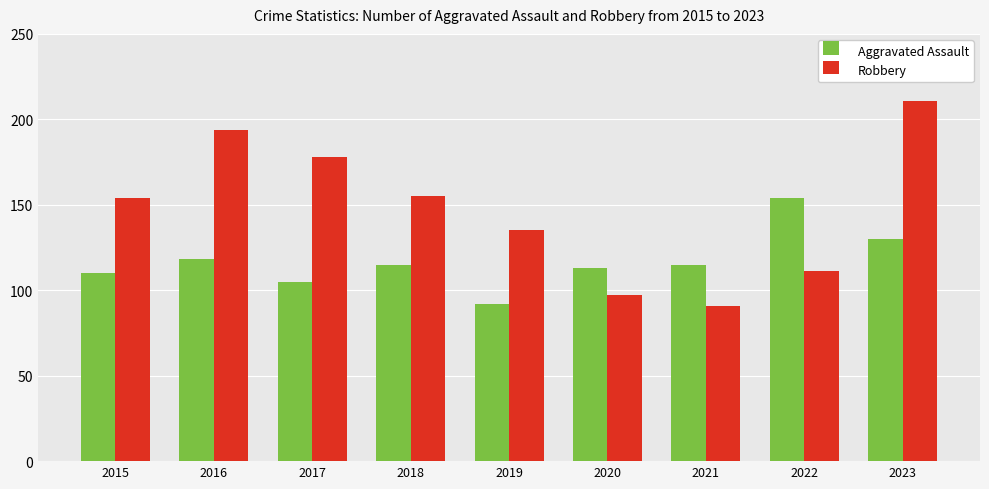

How many data points in Robbery are less than 154?

4